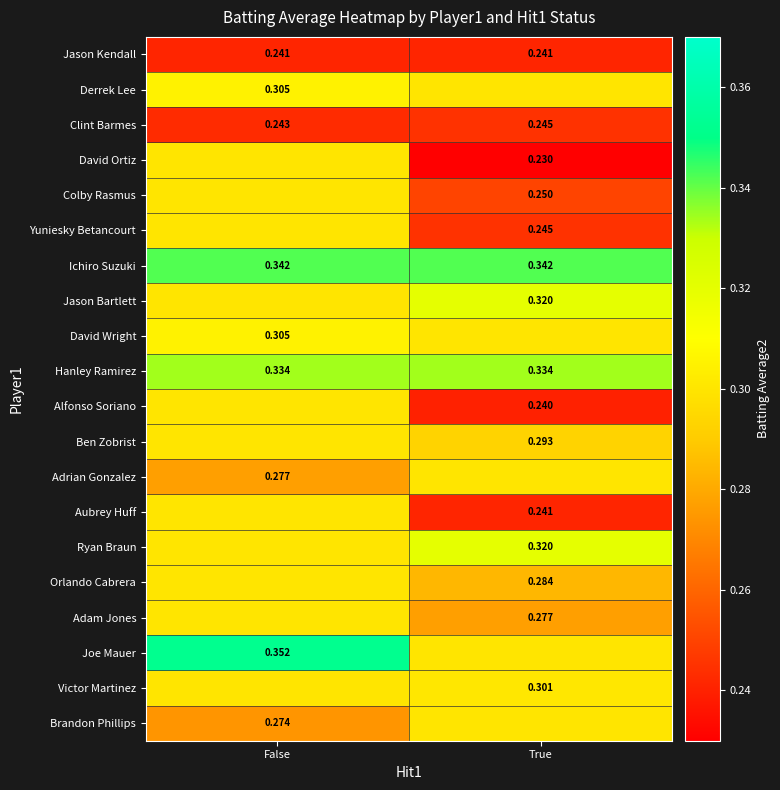

At how many categories does at least one series exceed 0?

2